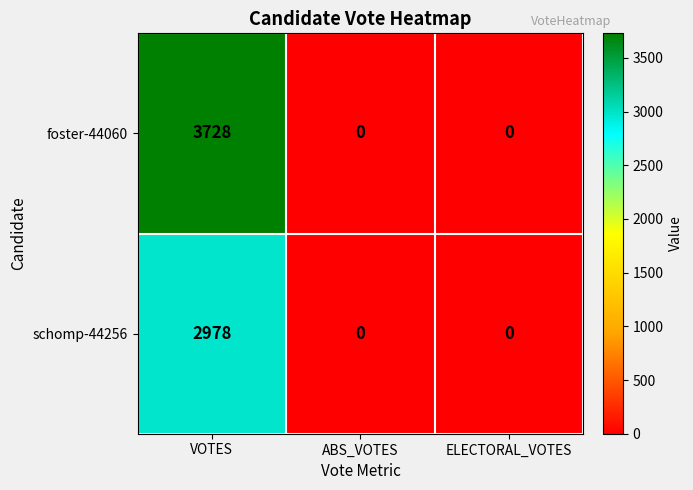

How many data points does each series have?

3